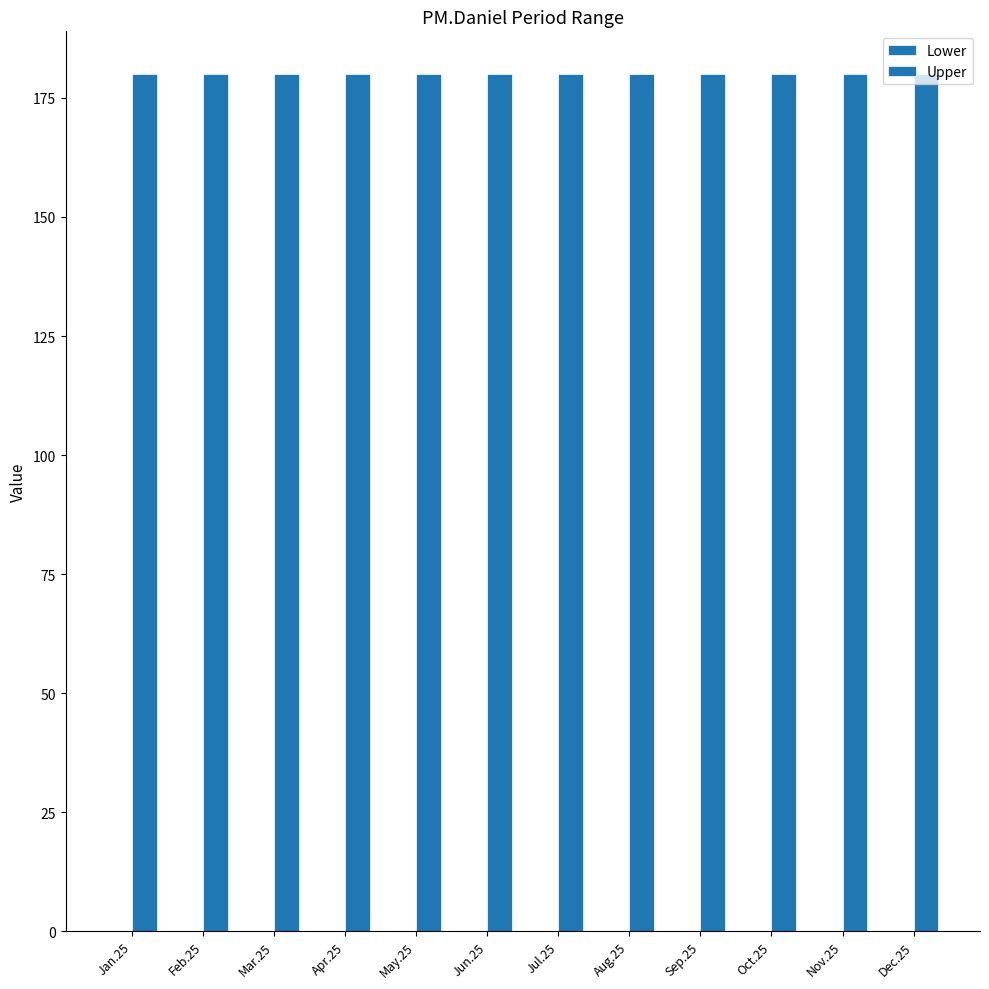

At which category is the sum across all series the highest?

Jan.25